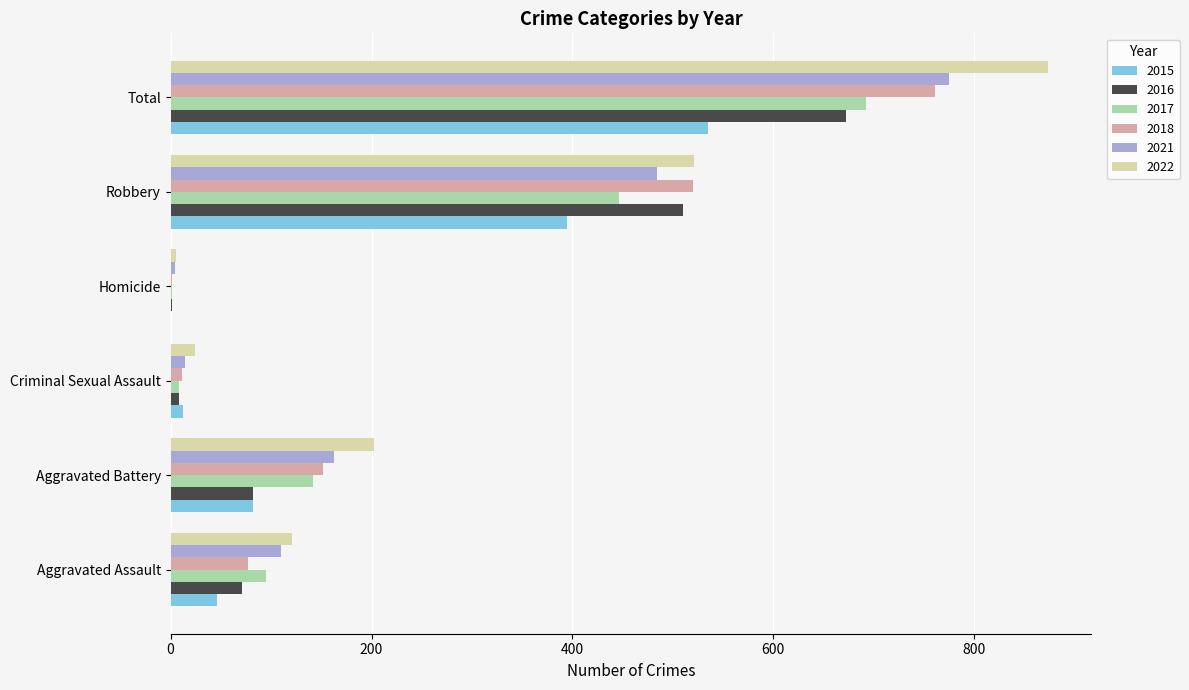

Where is 2016 nearest to the value 336?

Robbery